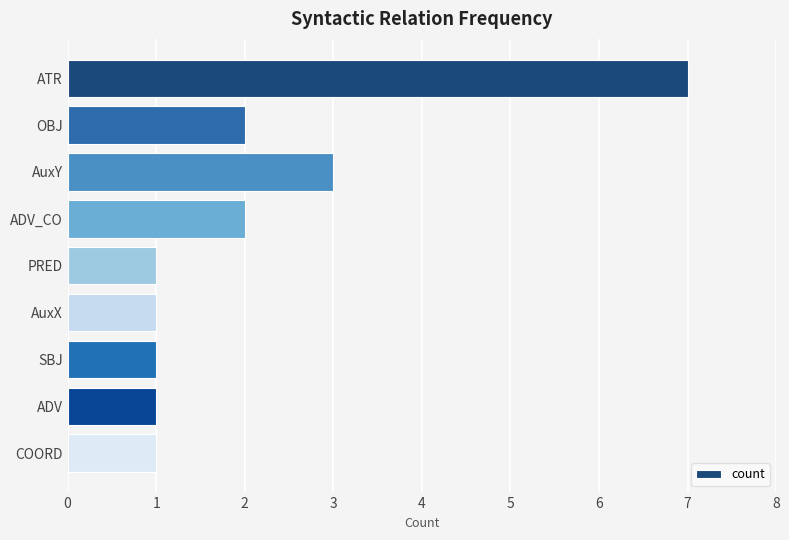

Reading bottom to top, transcribe all the data shown in this chart.

1	1	1	1	1	2	3	2	7